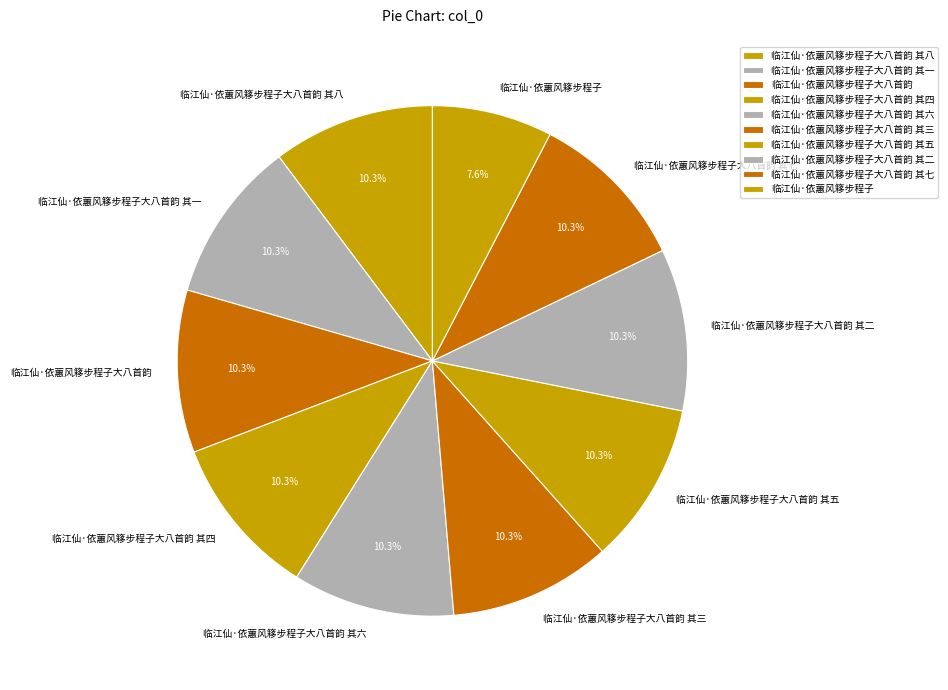

How many segments does this pie chart have?

10